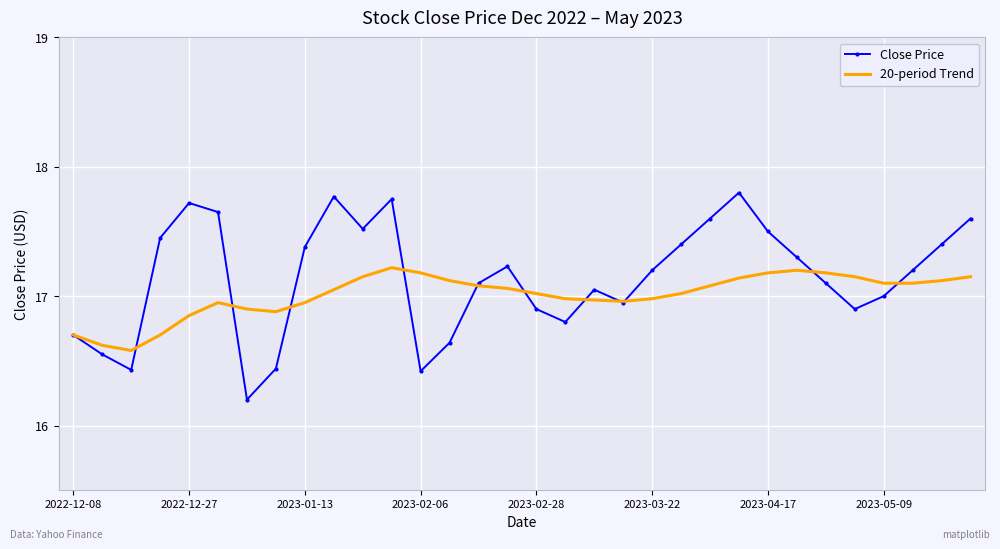

Rank the series by their maximum value, from lowest to highest.

20-period Trend, Close Price